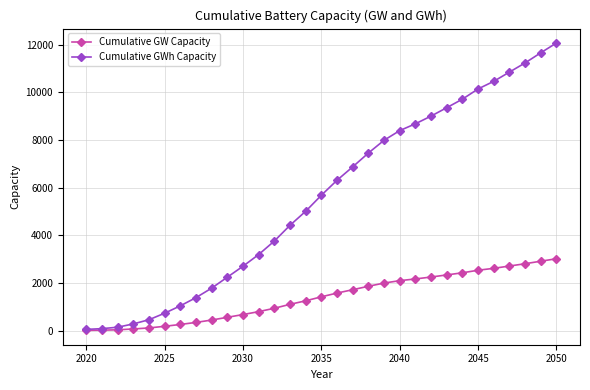

Rank the series by their average value, from lowest to highest.

Cumulative GW Capacity, Cumulative GWh Capacity